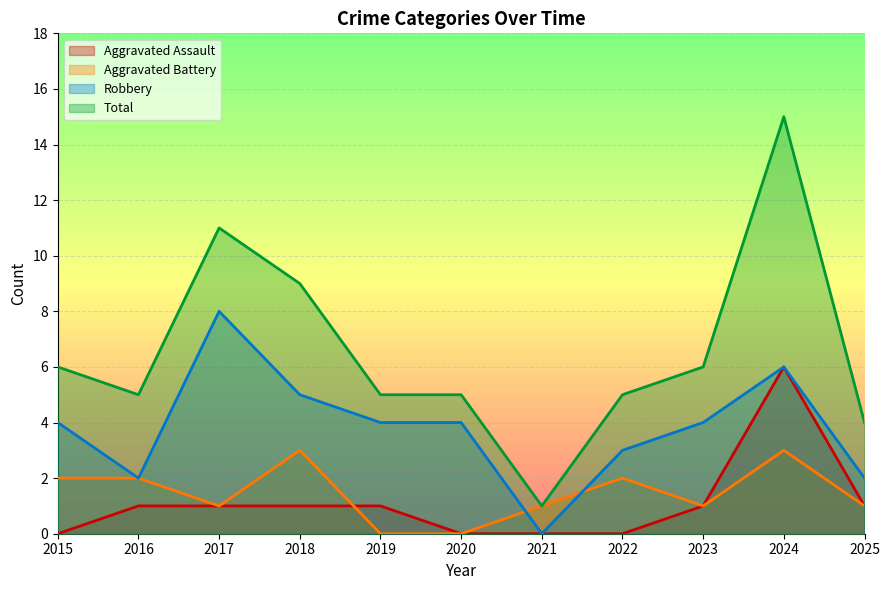

Reading left to right, transcribe all the data shown in this chart.

Aggravated Assault: 2015=0	2016=1	2017=1	2018=1	2019=1	2020=0	2021=0	2022=0	2023=1	2024=6	2025=1
Aggravated Battery: 2015=2	2016=2	2017=1	2018=3	2019=0	2020=0	2021=1	2022=2	2023=1	2024=3	2025=1
Robbery: 2015=4	2016=2	2017=8	2018=5	2019=4	2020=4	2021=0	2022=3	2023=4	2024=6	2025=2
Total: 2015=6	2016=5	2017=11	2018=9	2019=5	2020=5	2021=1	2022=5	2023=6	2024=15	2025=4